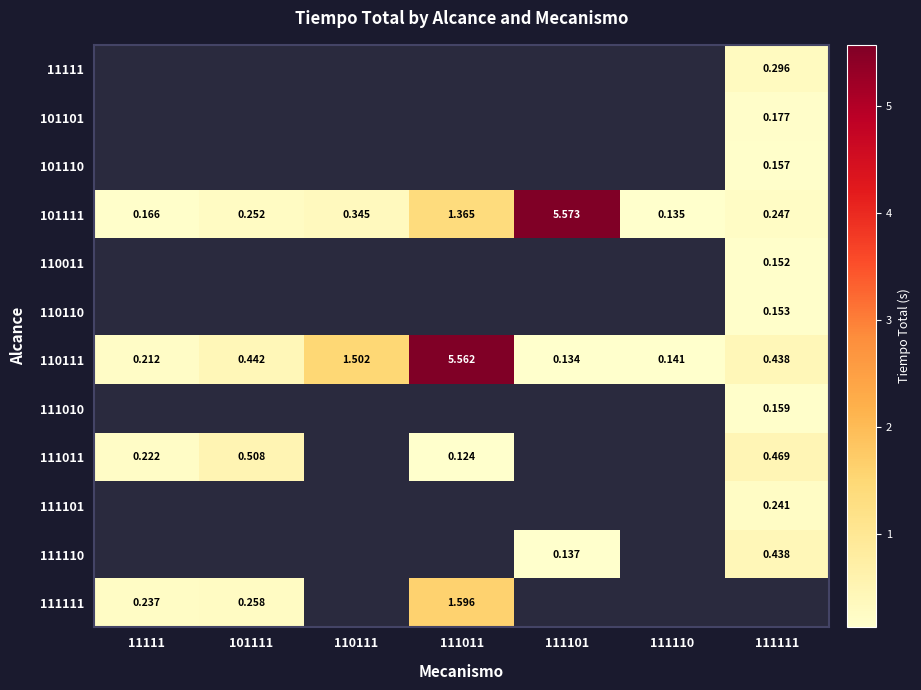

What is the minimum value for 111111?

0.2